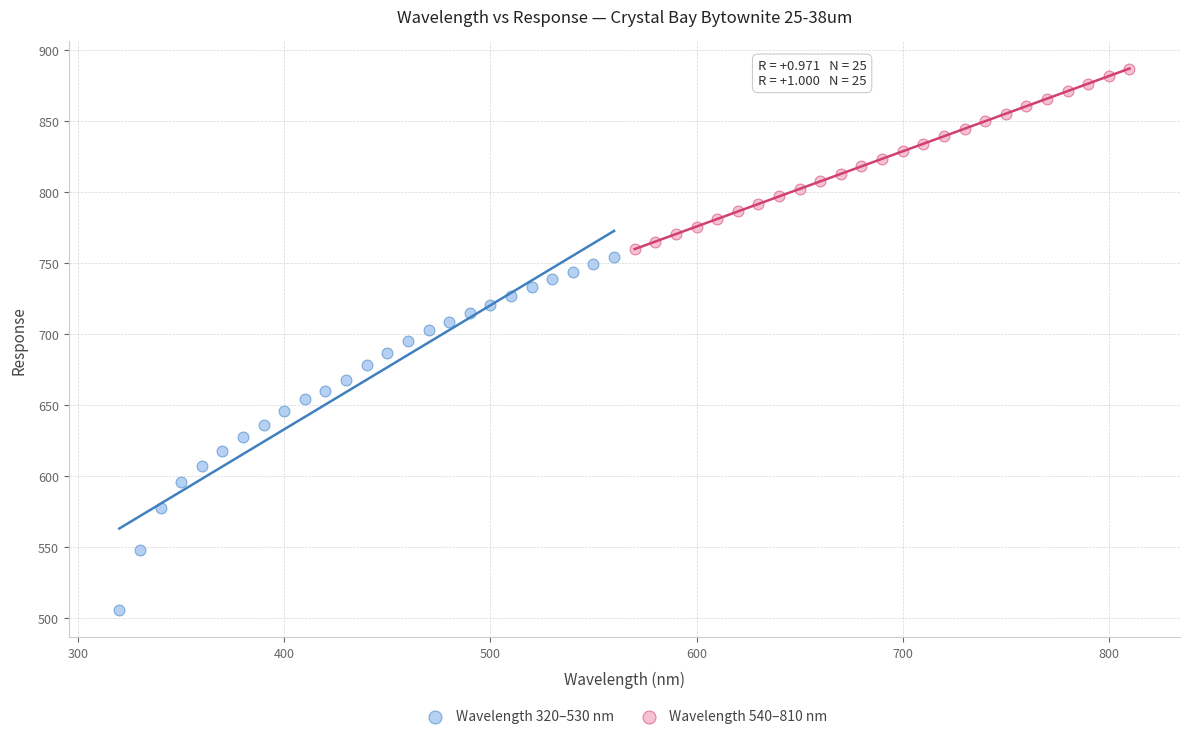

Which series contains the highest Y value?

Wavelength 540–810 nm